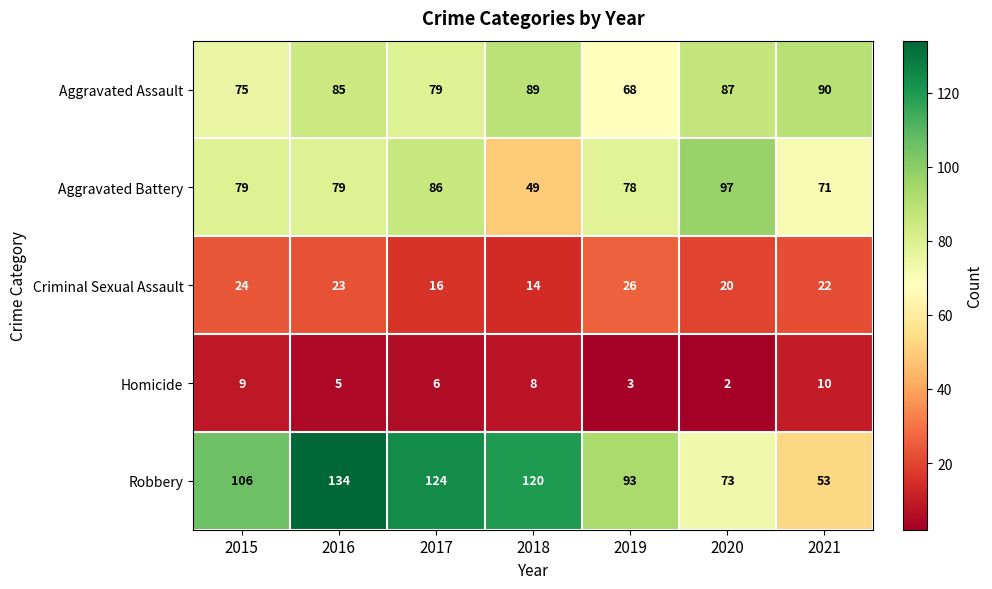

What is the difference between the maximum and minimum values in the Aggravated Assault series?

22